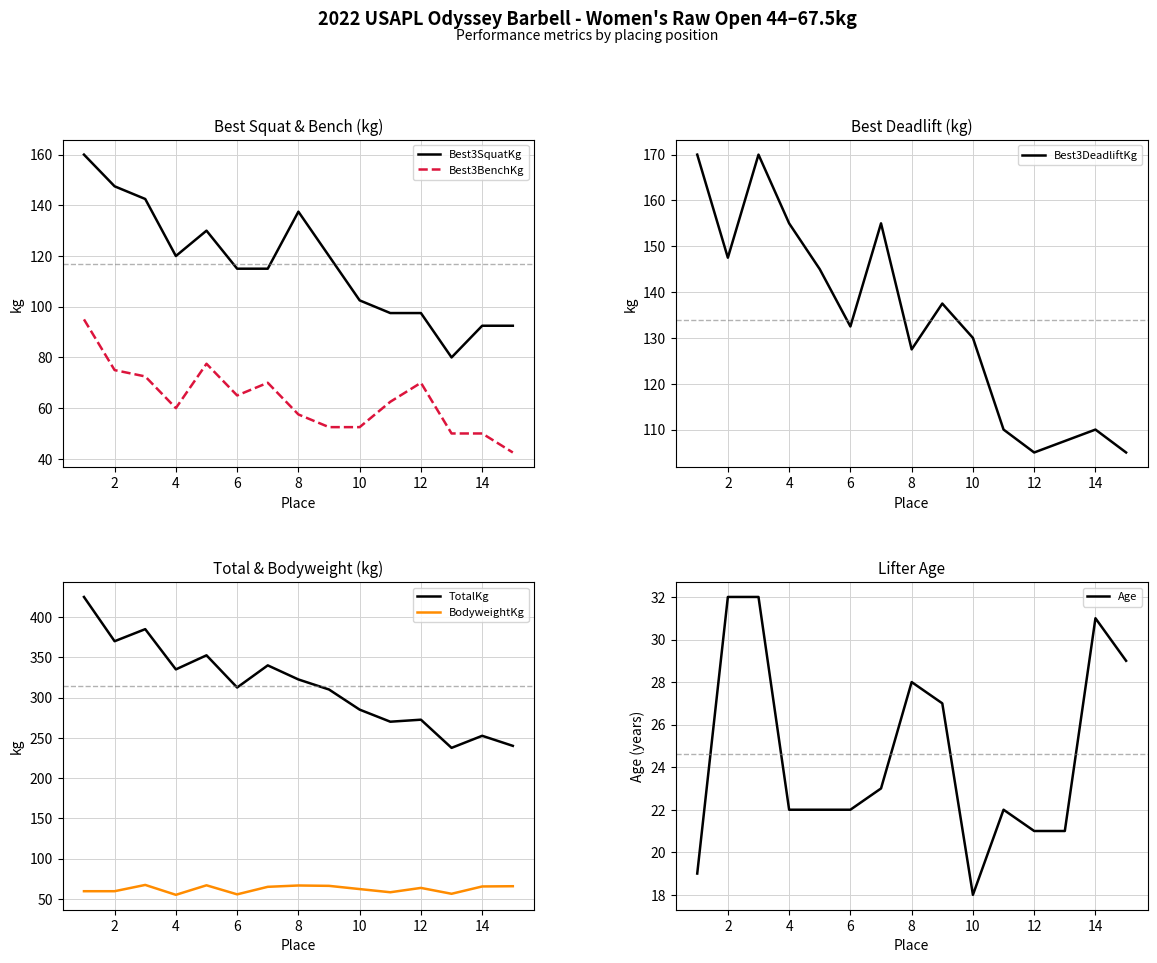

What is the lowest value of the Best3SquatKg series?

80.0